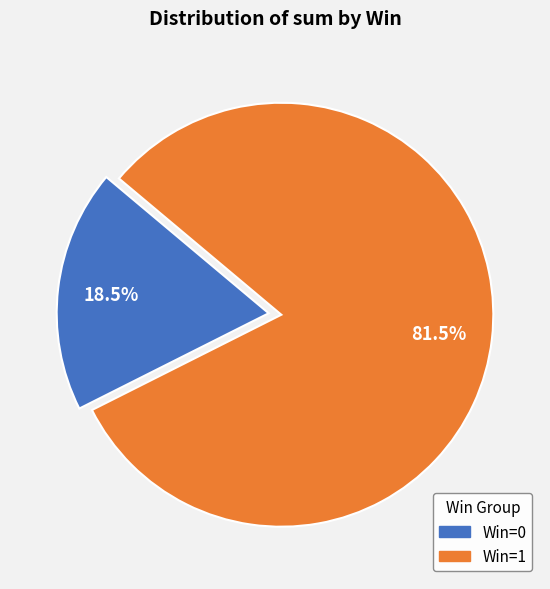

Which category has the smallest portion of the pie?

Win=0